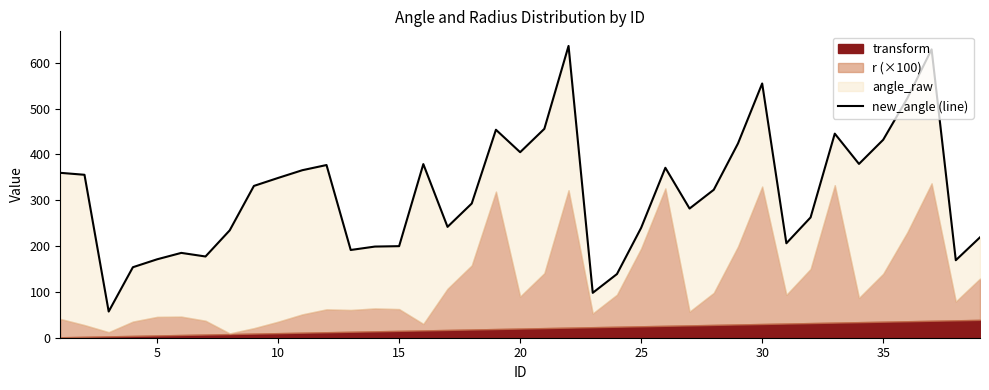

What is the average value?

314.7